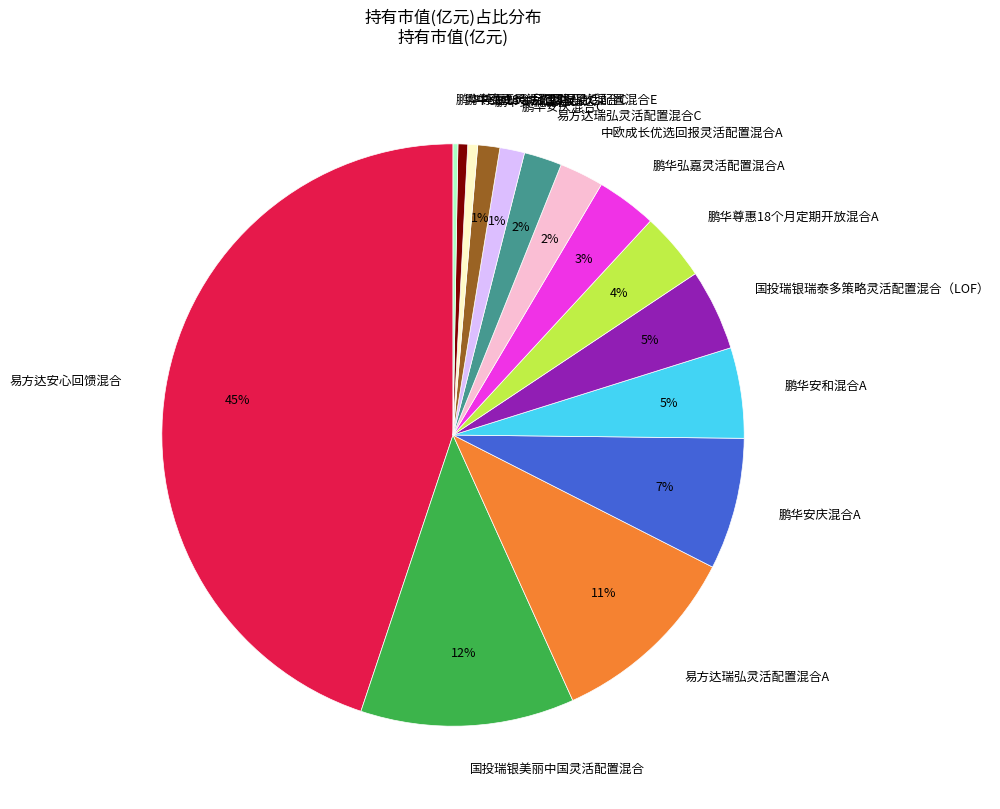

True or false: 易方达安心回馈混合 accounts for 60% of the total.

False